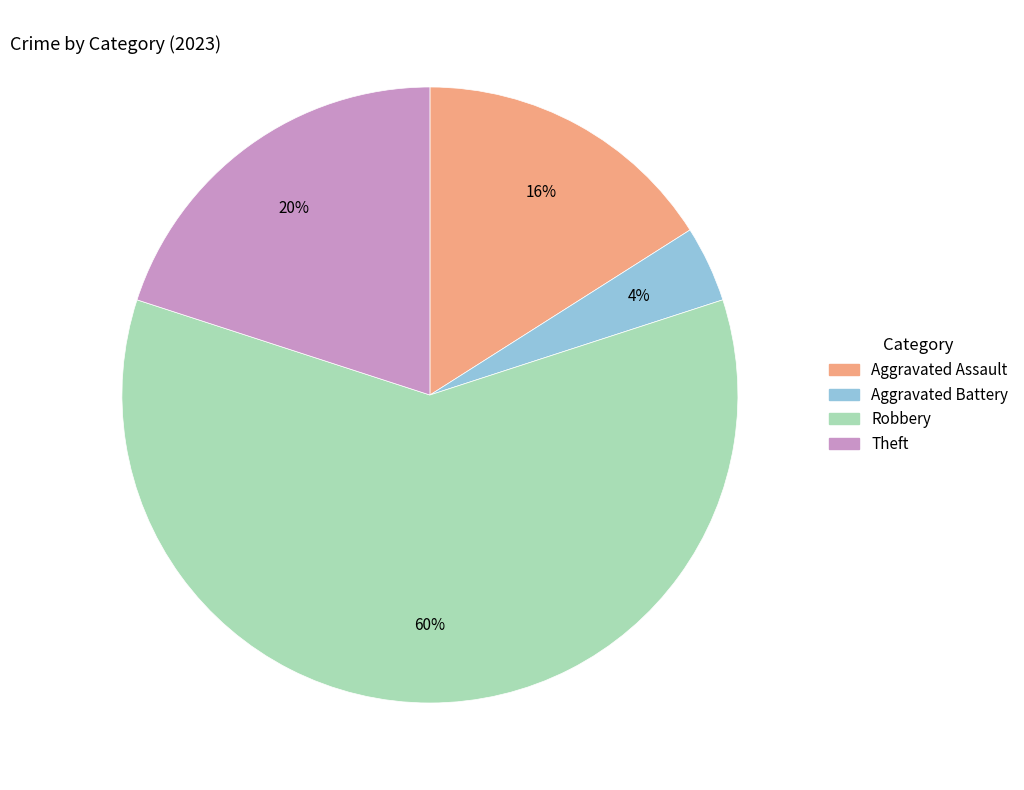

To the nearest percent, what is the average slice percentage?

25%